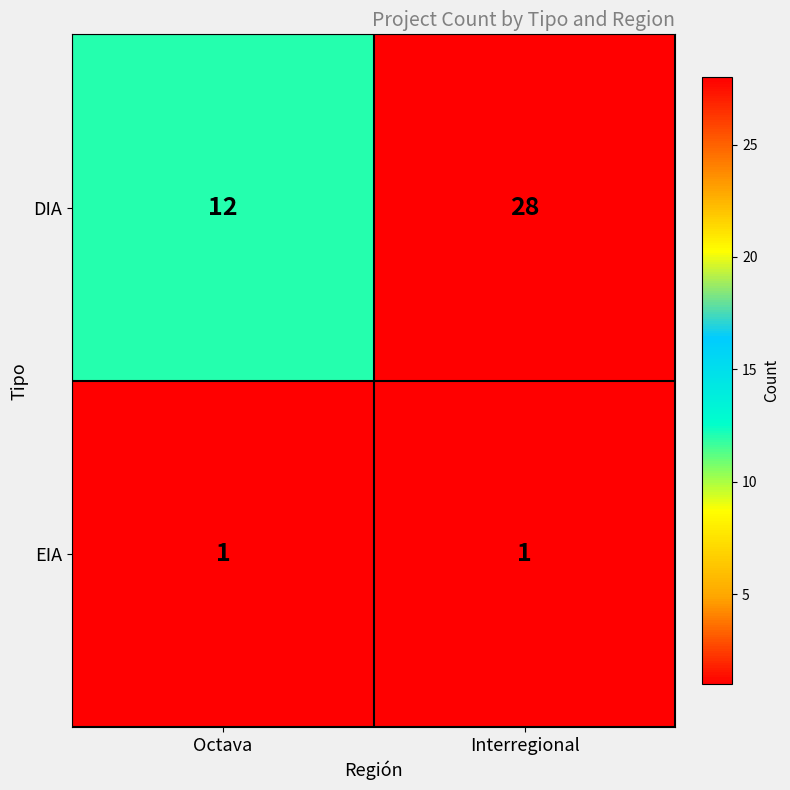

Which series has the largest total across all categories?

DIA